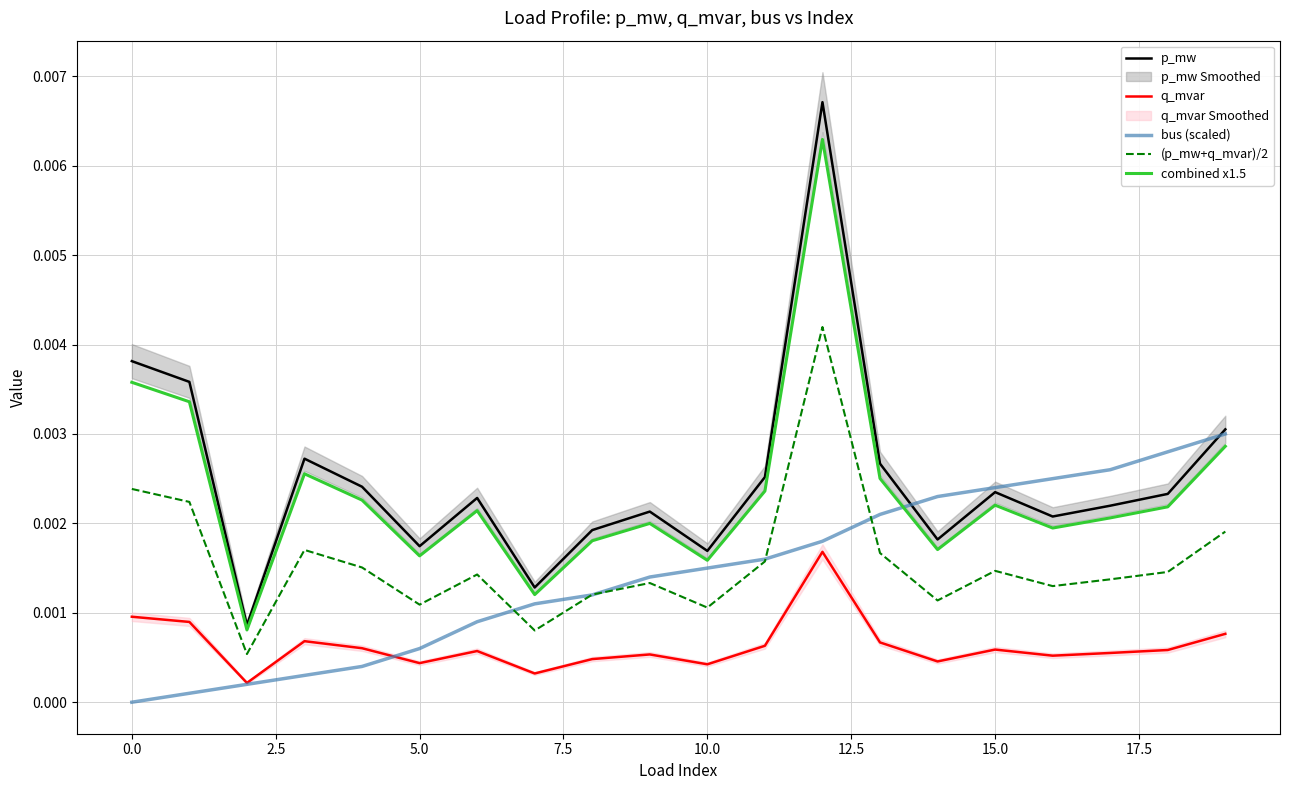

True or false: (p_mw+q_mvar)/2 and combined x1.5 intersect in this chart.

False